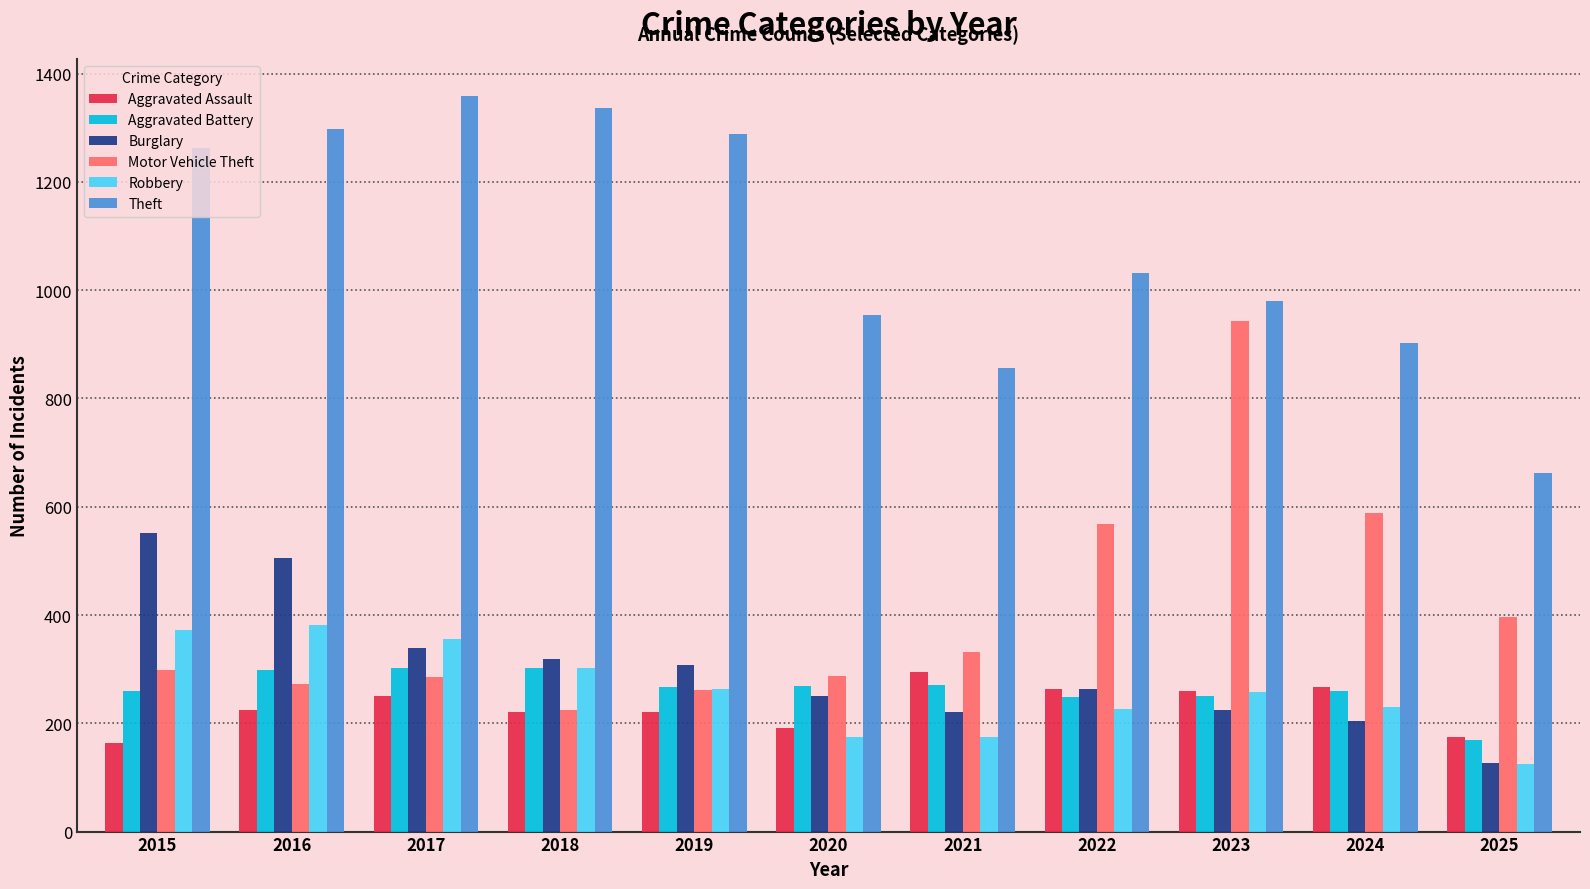

What is the total value across all series at 2018?

2705